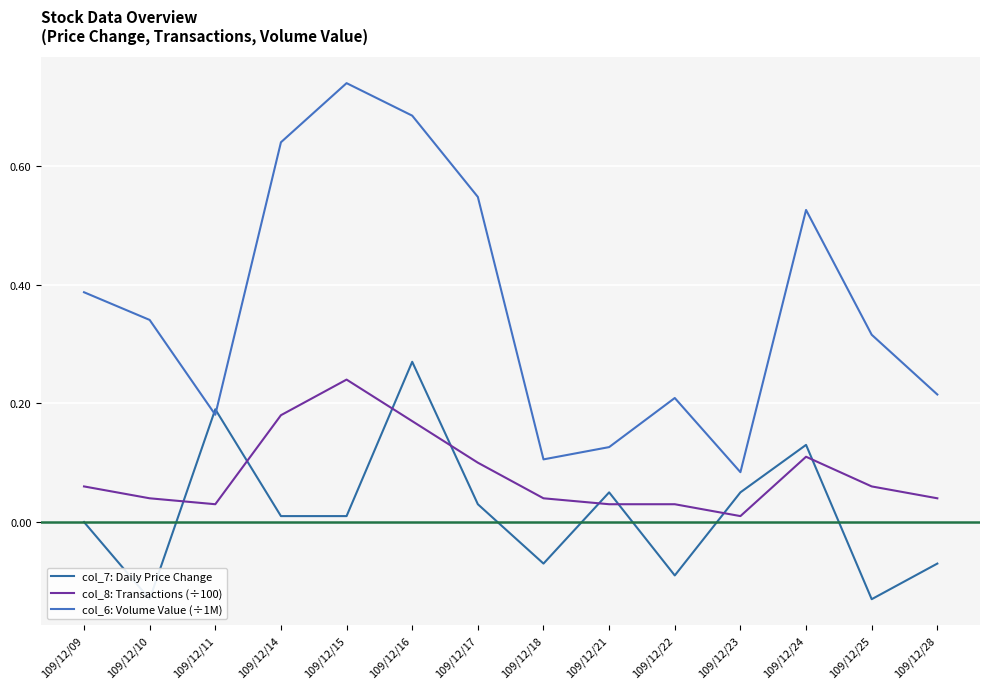

After their last crossing, which series has the higher values: col_7: Daily Price Change or col_6: Volume Value (÷1M)?

col_6: Volume Value (÷1M)